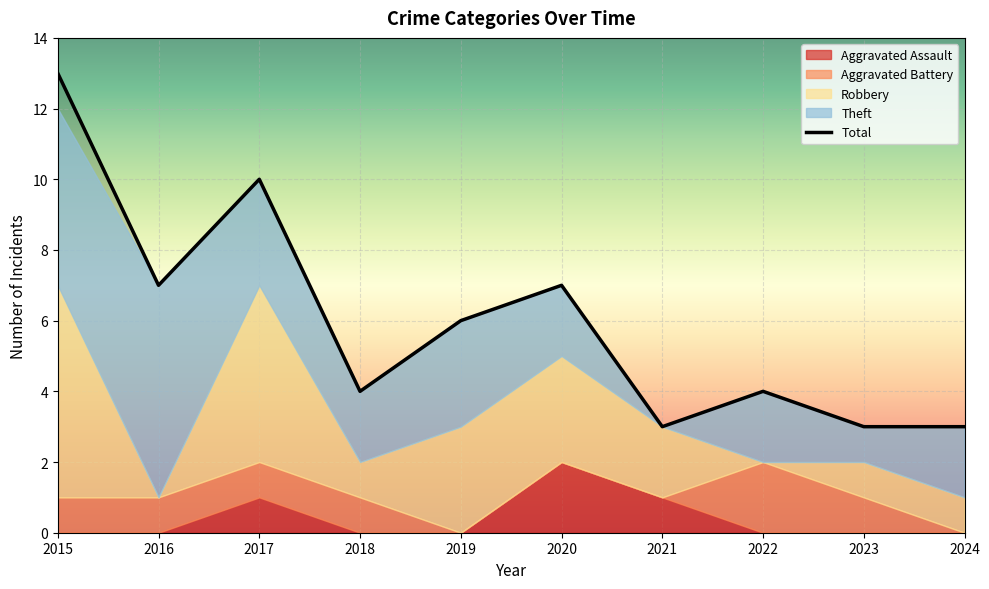

How many series are shown in this chart?

5